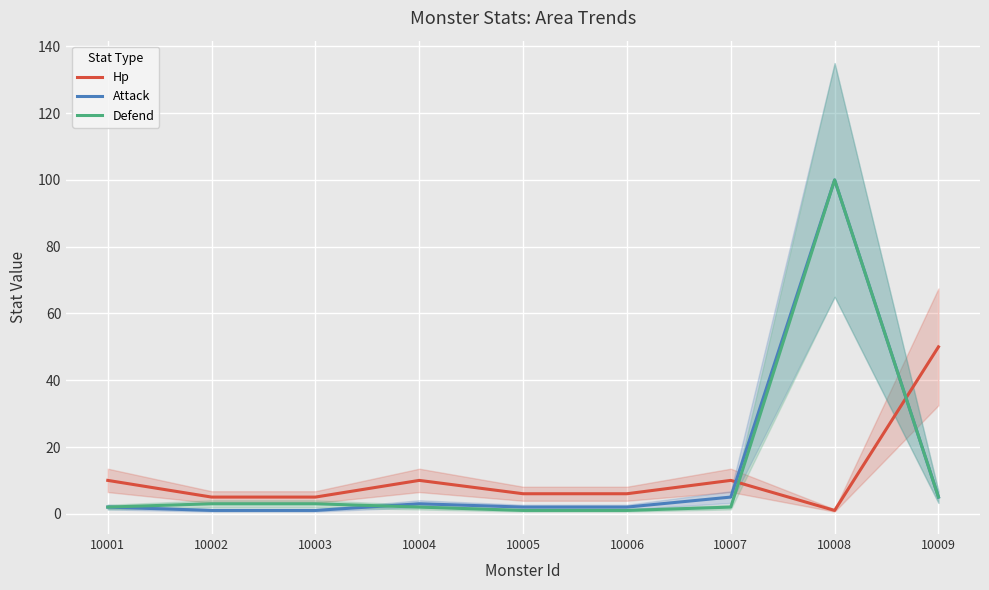

What is the maximum value for Hp?

50